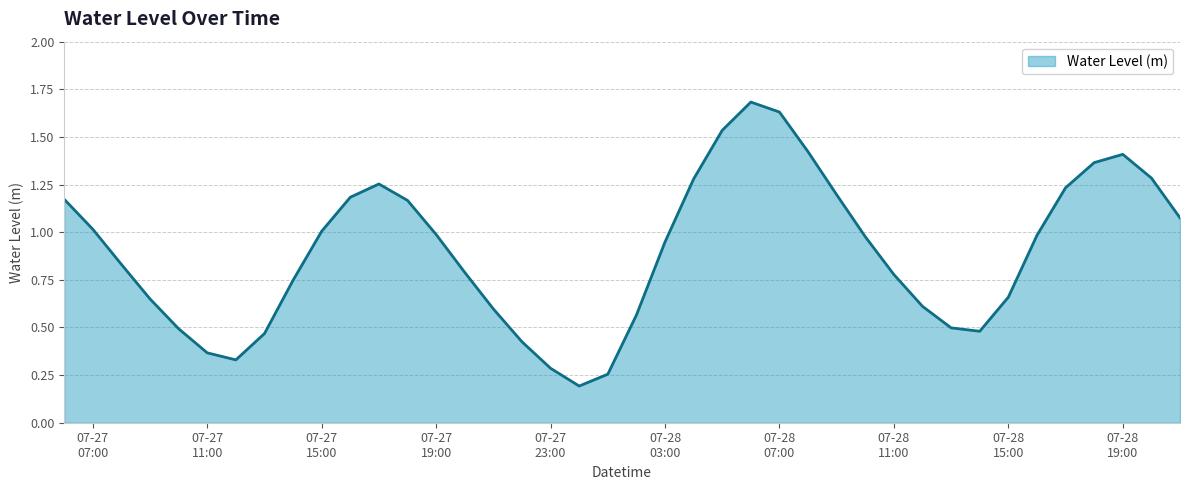

What is the greatest value displayed?

1.7